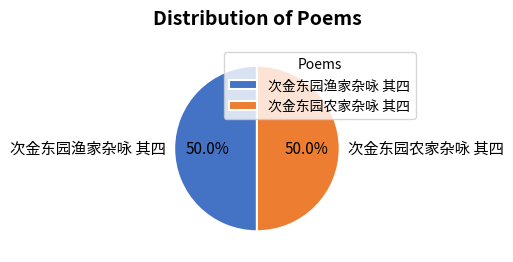

True or false: 次金东园渔家杂咏 其四 accounts for 50% of the total.

True